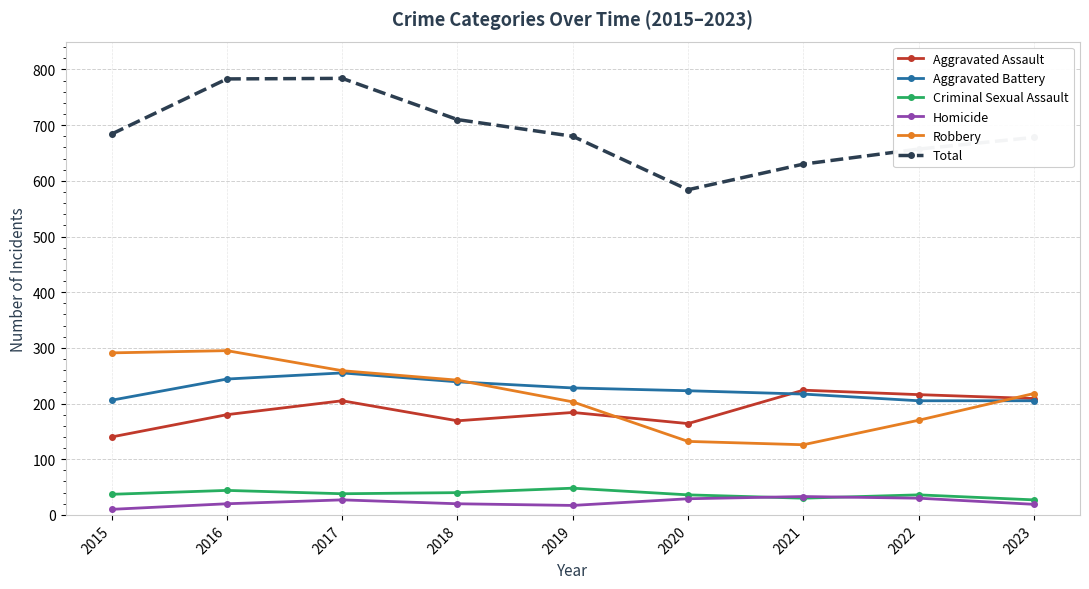

At which label does Total first exceed 680?

2015